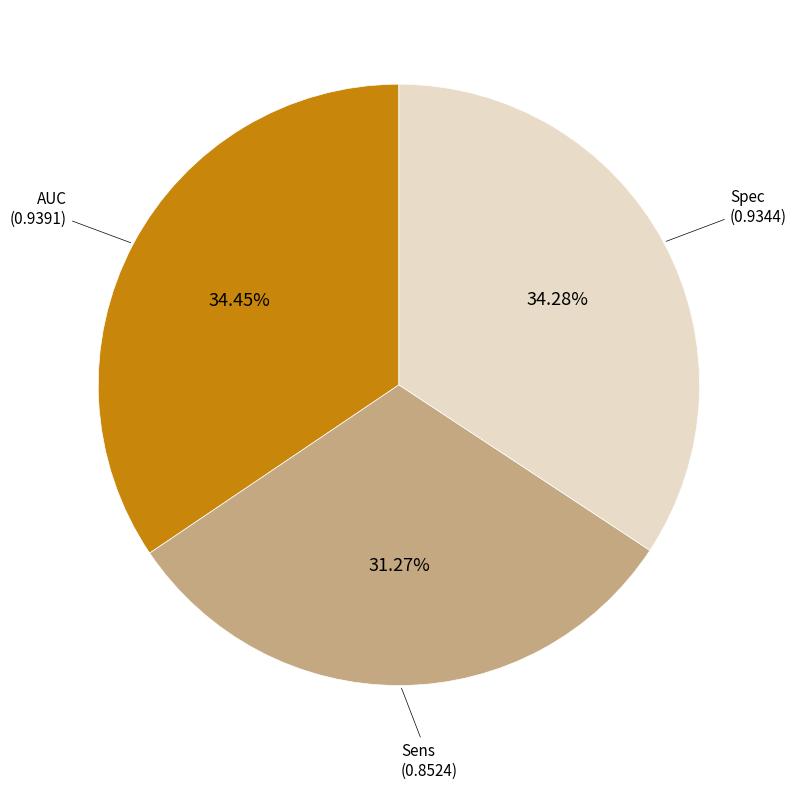

Is there any slice that represents more than half of the pie?

No